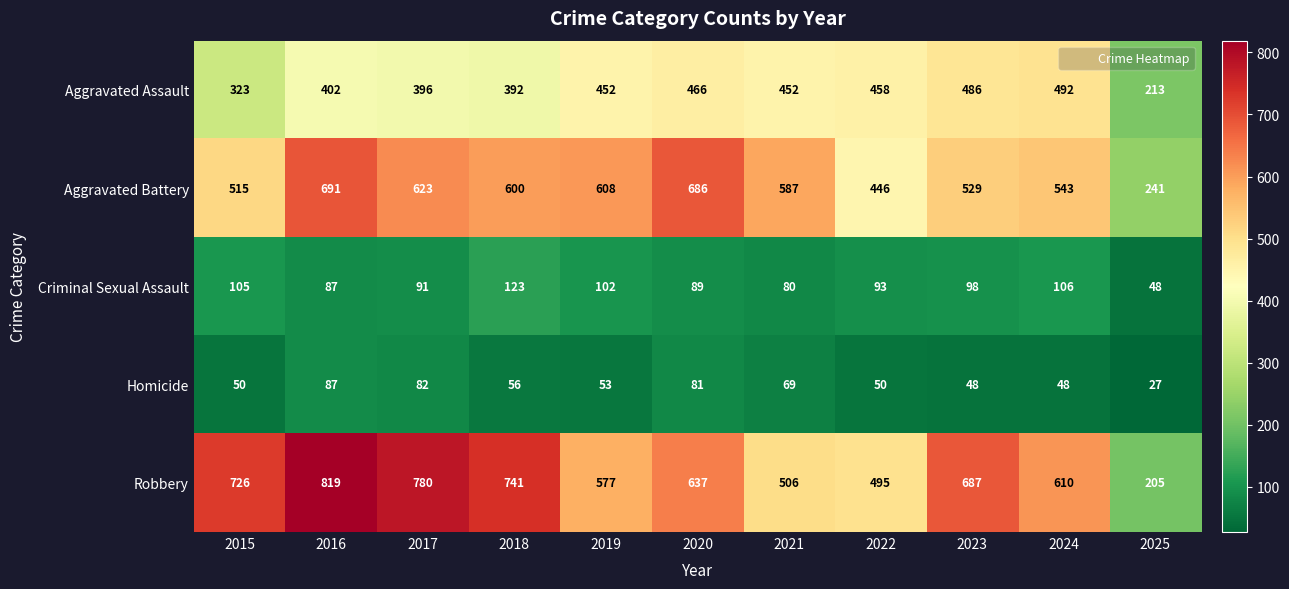

At which category is the sum across all series the highest?

2016